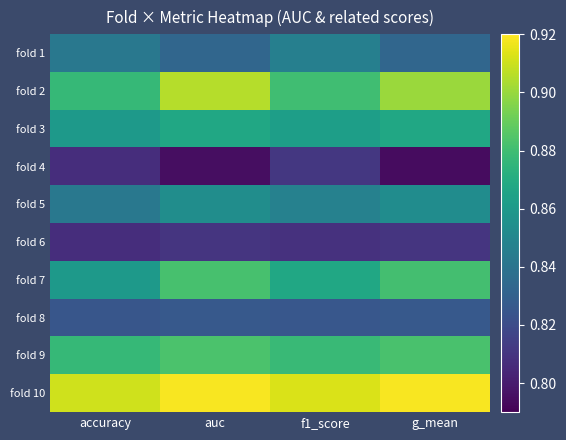

List the series in order of their peak value, lowest first.

fold 6, fold 4, fold 8, fold 1, fold 5, fold 3, fold 7, fold 9, fold 2, fold 10